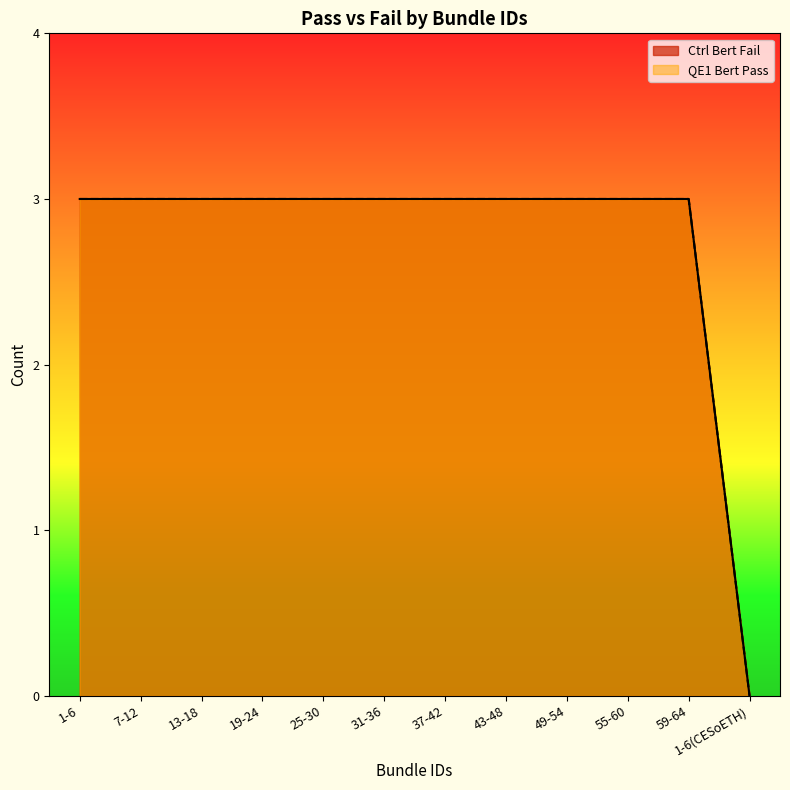

Between 49-54 and 1-6(CESoETH), which series saw the biggest shift?

Ctrl Bert Fail